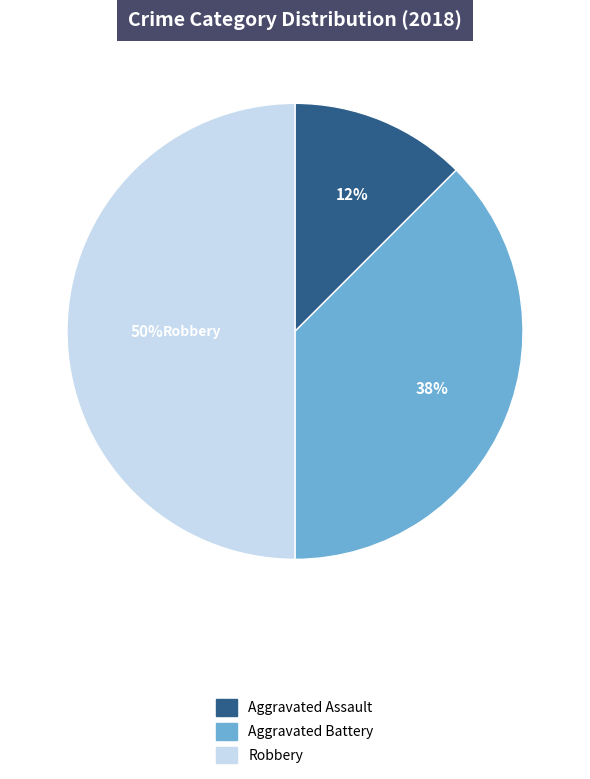

To the nearest percent, what is the average slice percentage?

33%